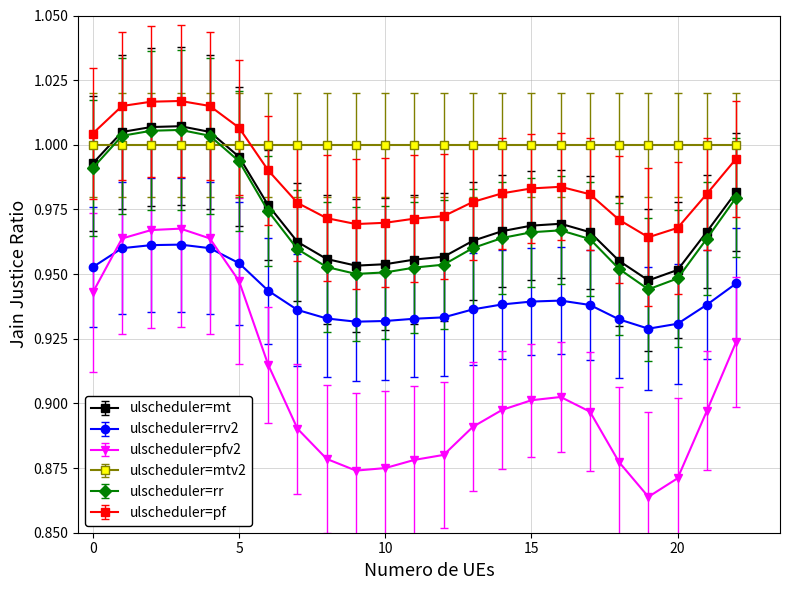

True or false: ulscheduler=rrv2 and ulscheduler=pf cross at least once.

False